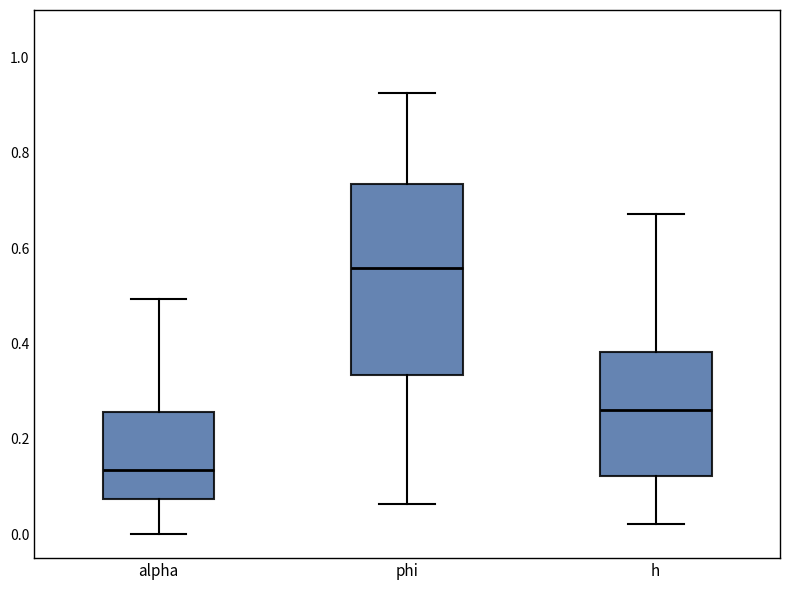

Which box has the lowest median line?

alpha